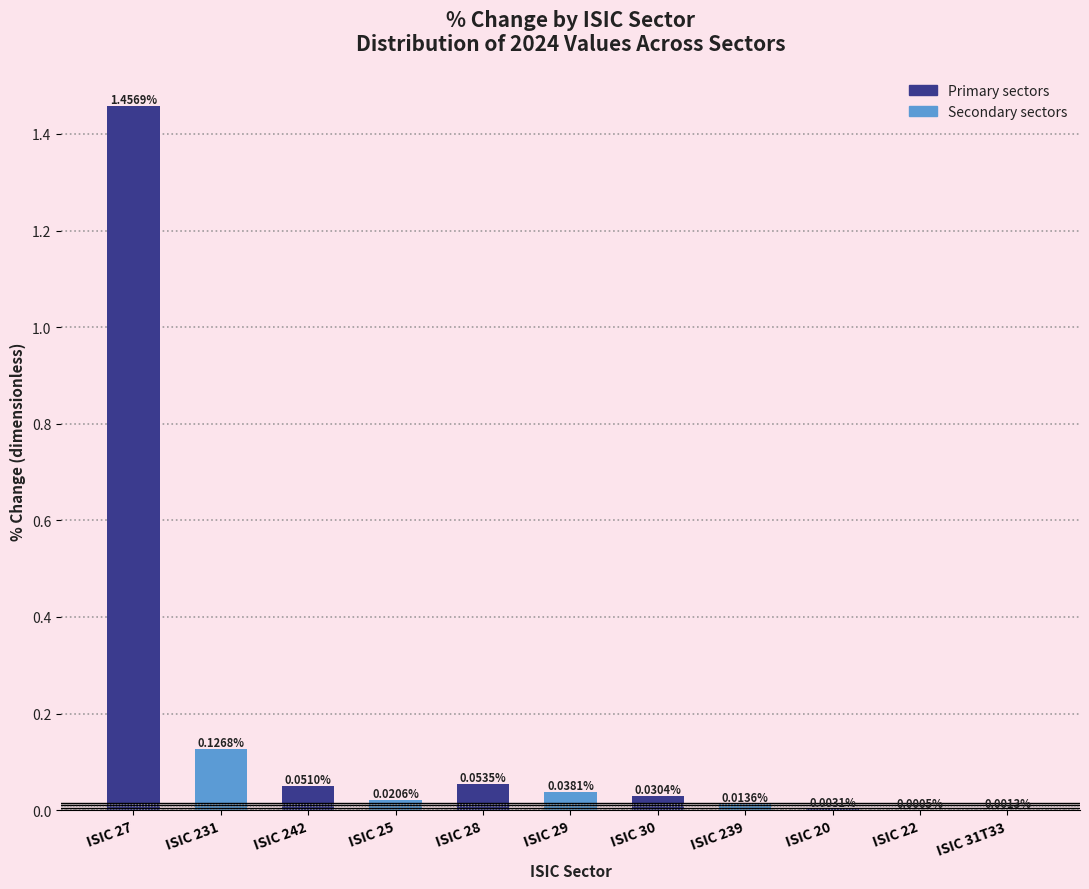

What is the sum of all values?

1.8